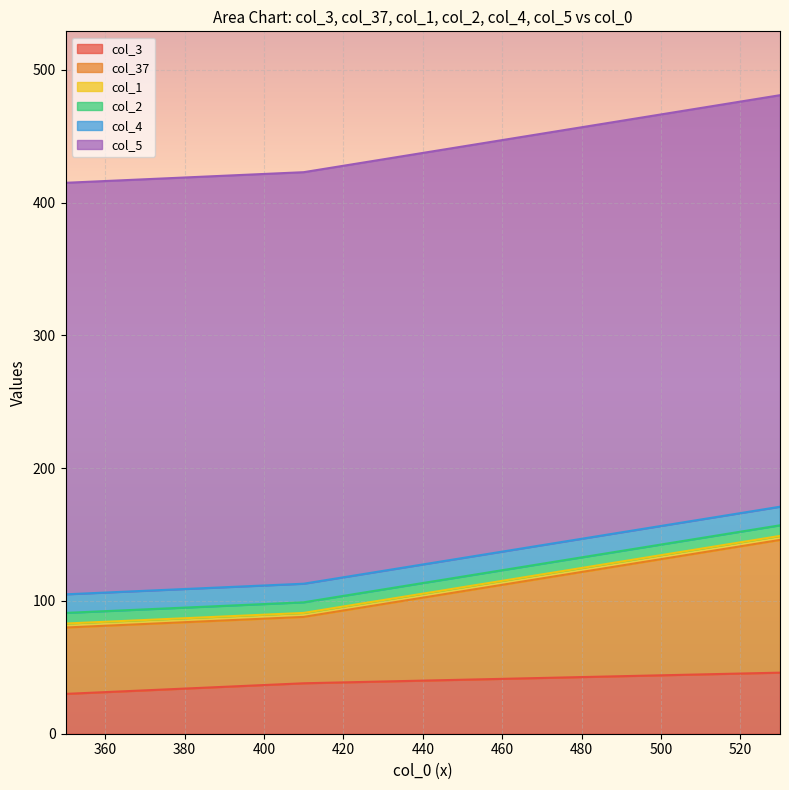

What is the spread (max minus min) of values at 350?

307